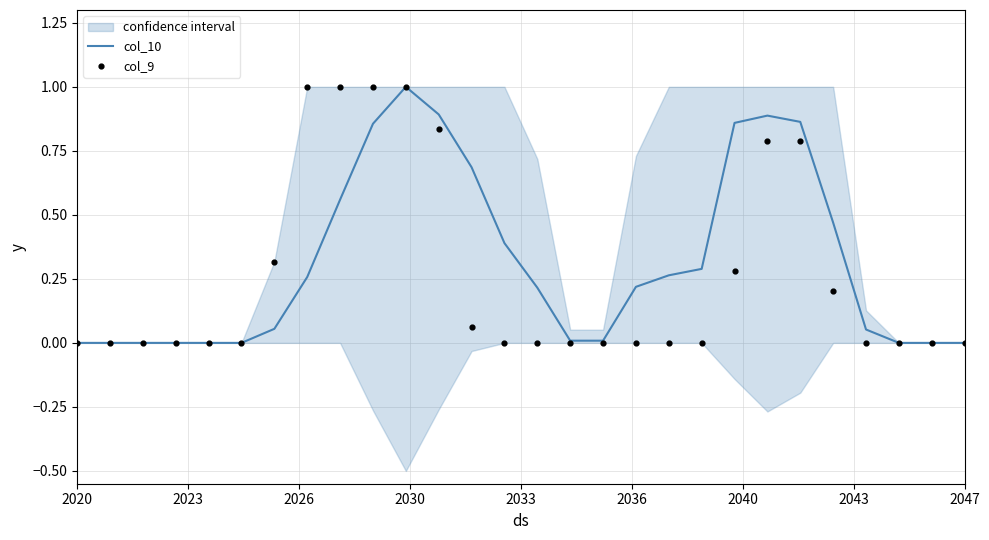

Which series reaches the maximum Y coordinate?

col_10